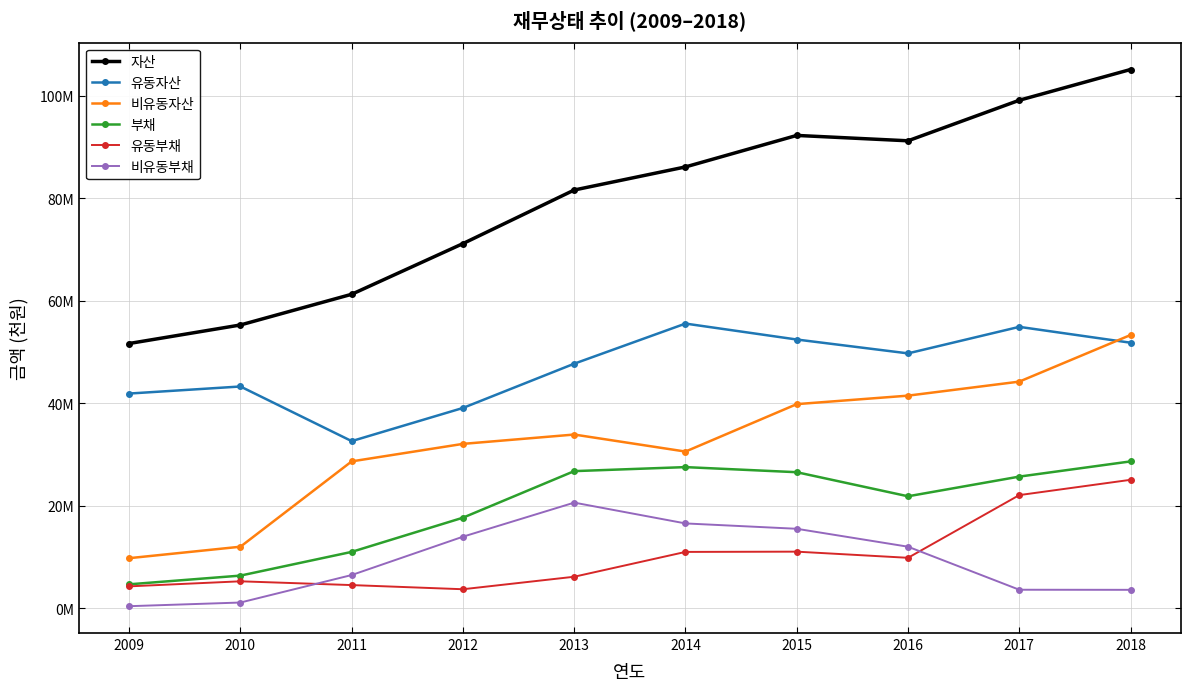

Does the chart have visible grid lines?

Yes